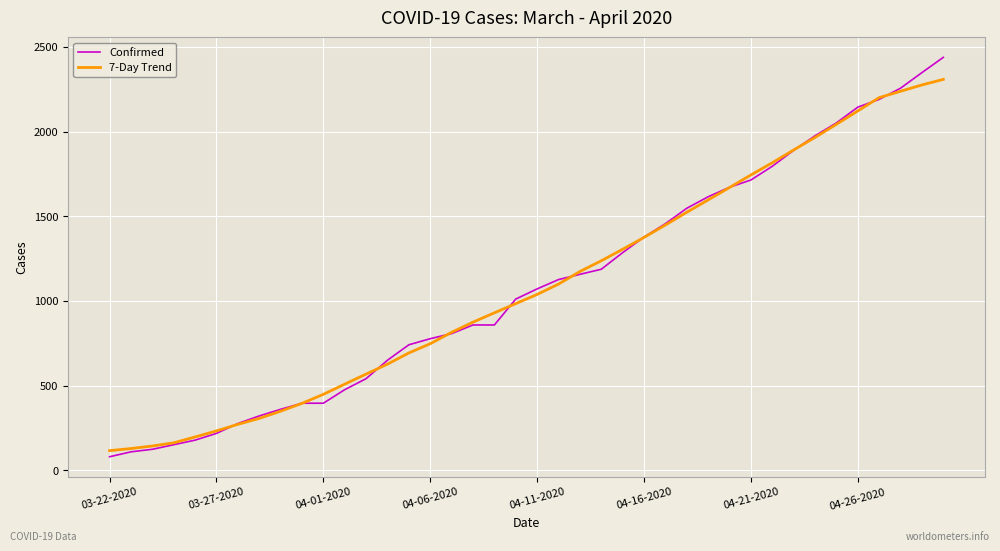

At how many categories does at least one series exceed 1430?

14